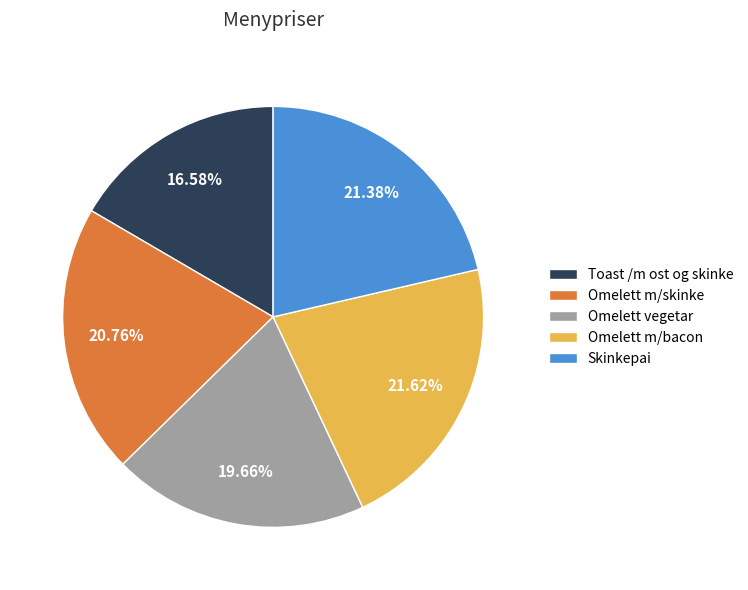

Which category has the smallest portion of the pie?

Toast /m ost og skinke